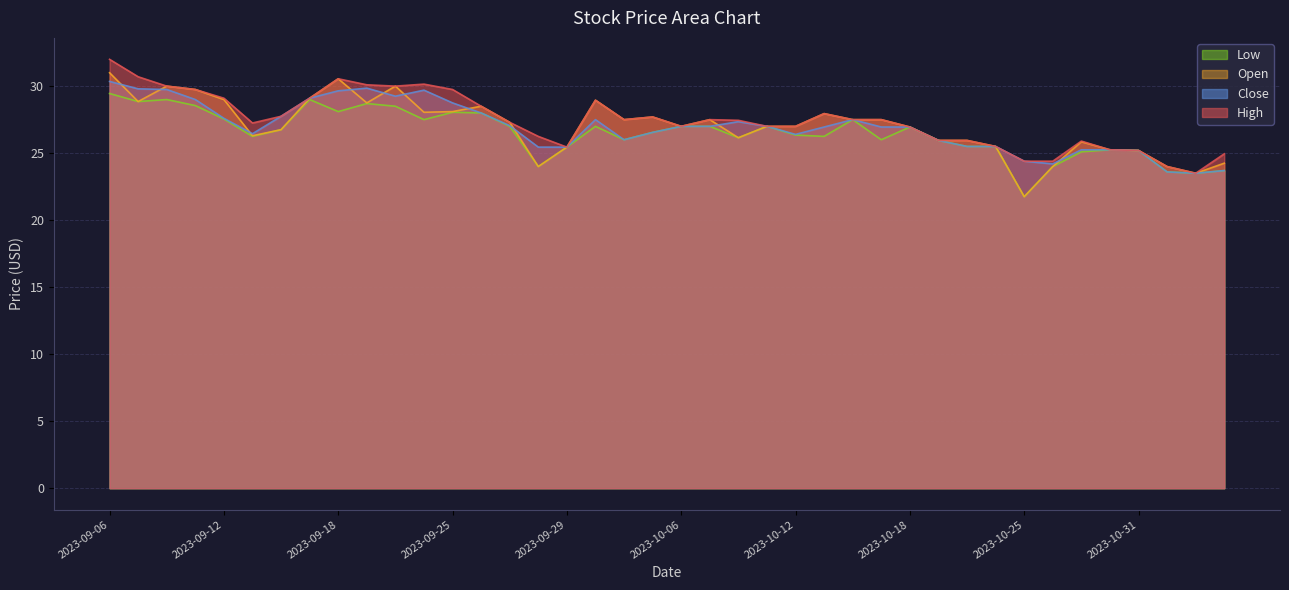

True or false: Low has more than 1 points higher than both neighbors.

True